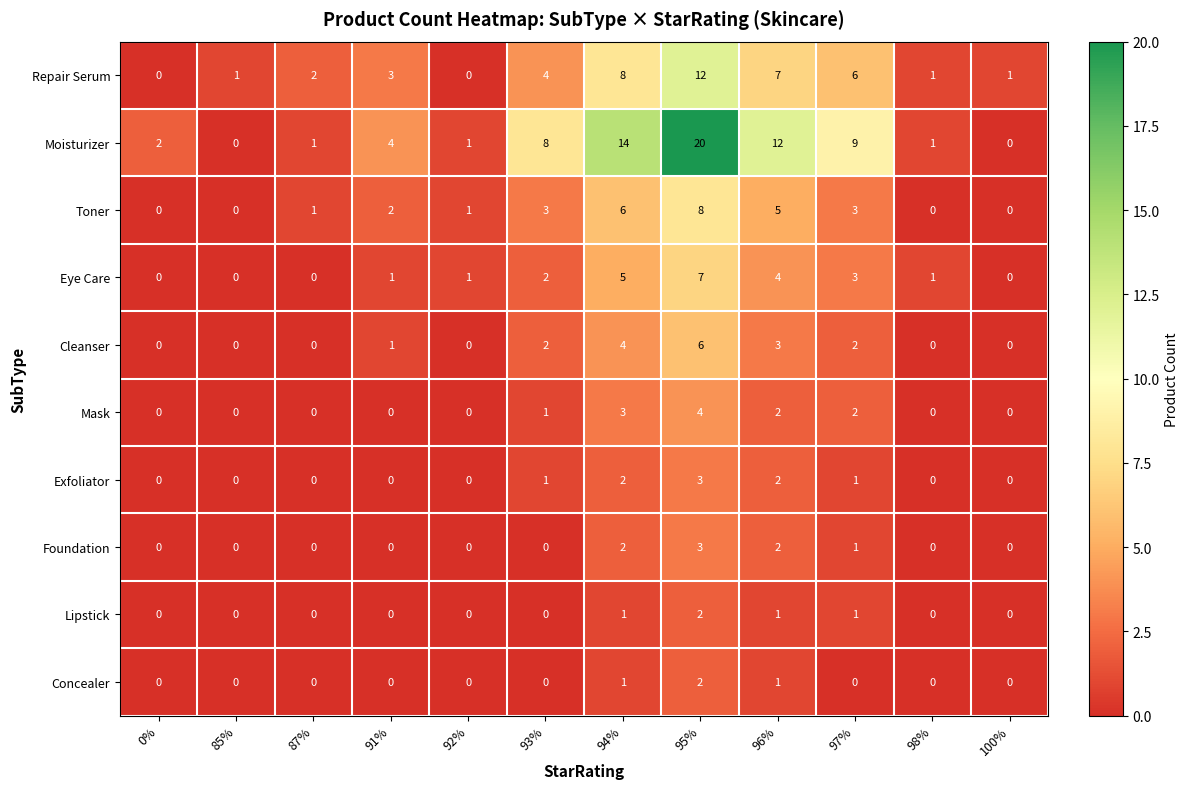

What is the spread (max minus min) of values at 95%?

18